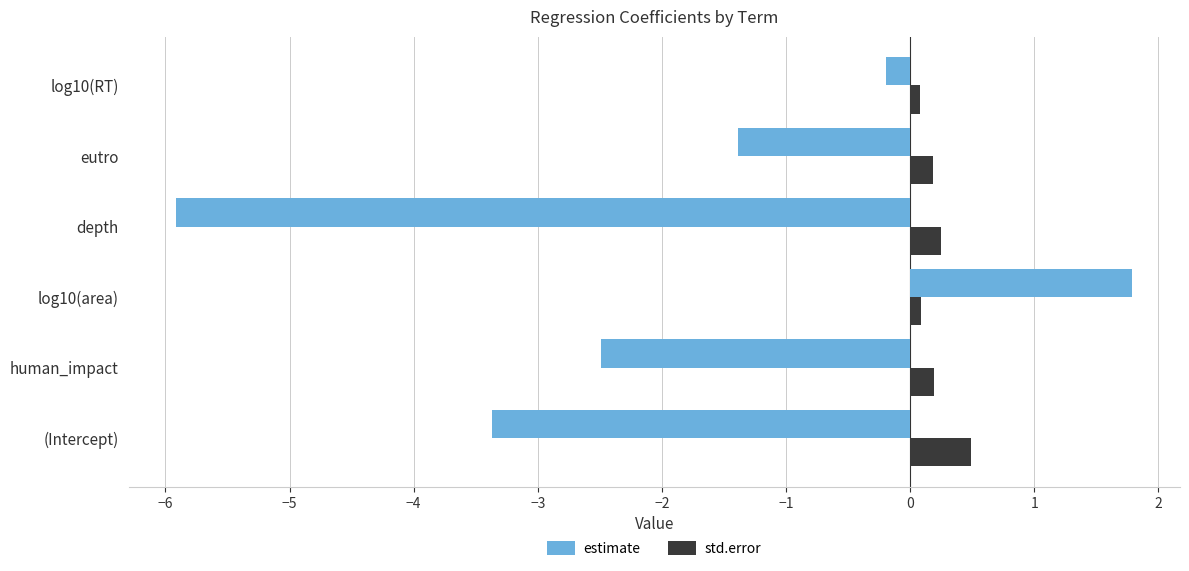

How many distinct data groups are displayed?

2